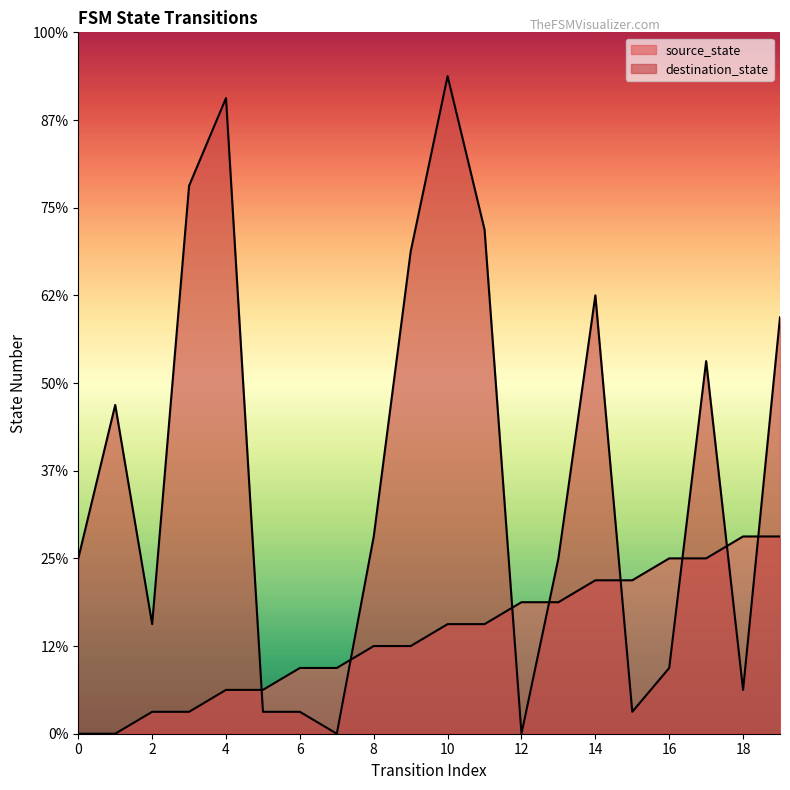

Between which two adjacent categories do destination_state and source_state first intersect?

4 and 5